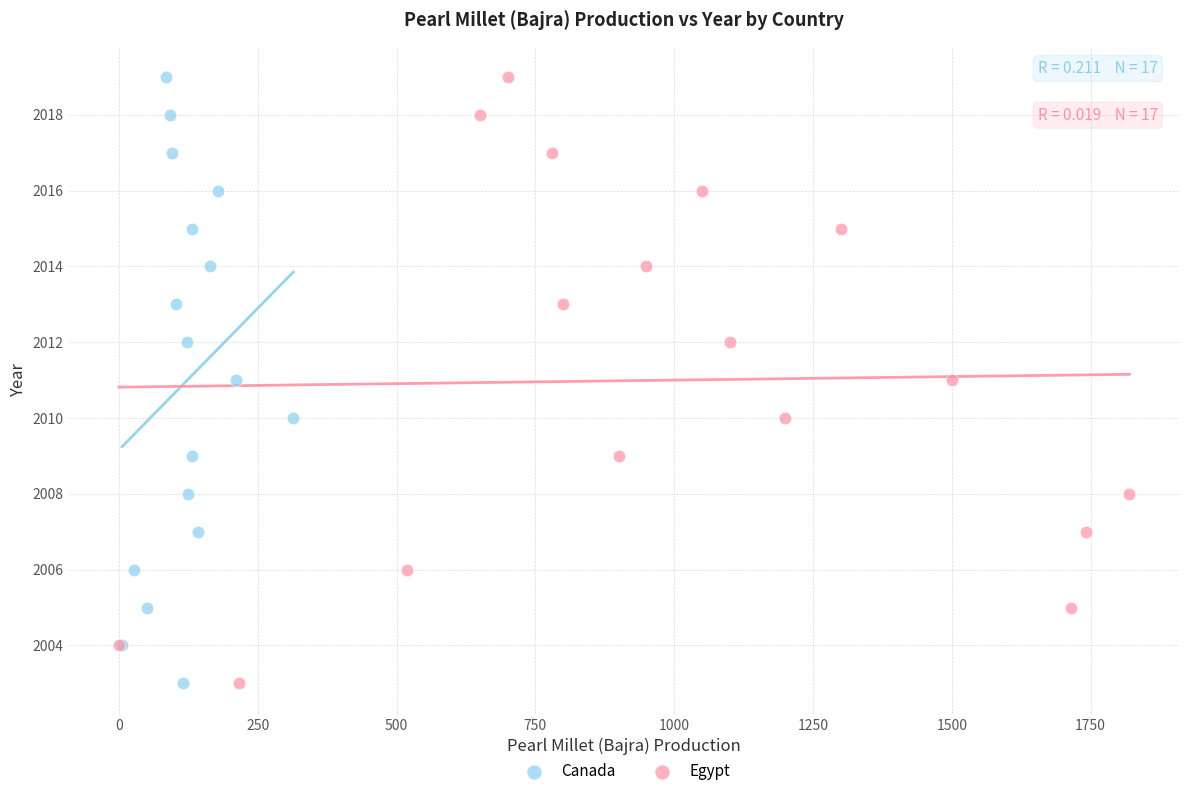

What are all the series names shown in the legend?

Canada, Egypt